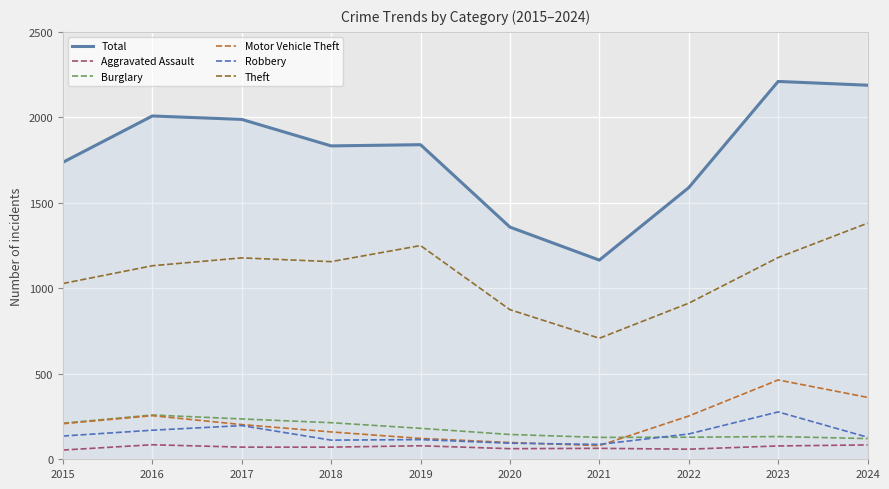

Is the value of Aggravated Assault at 2024 greater than the value of Robbery at 2023?

No